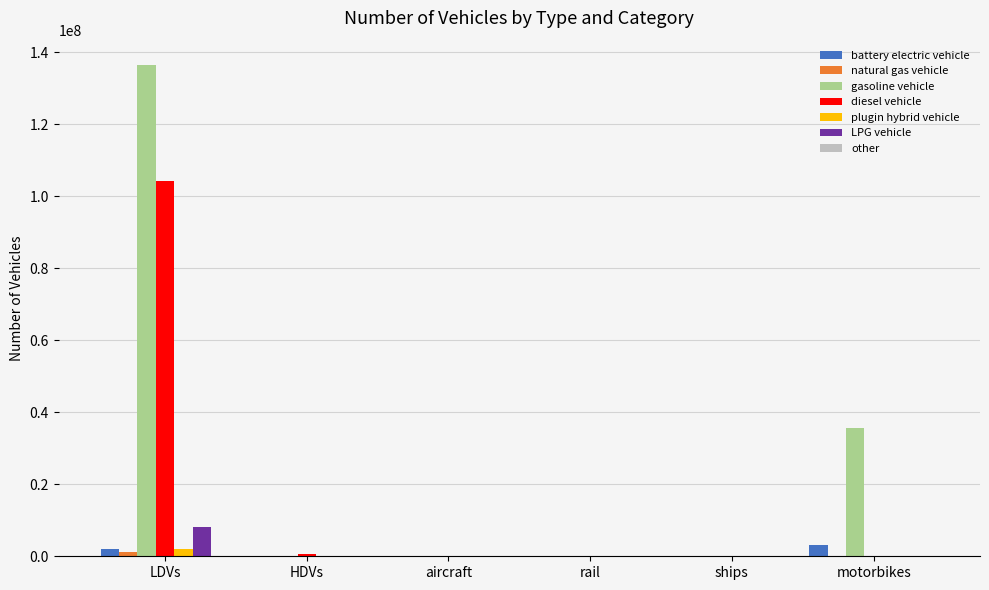

Is the value of diesel vehicle at ships greater than the value of gasoline vehicle at motorbikes?

No